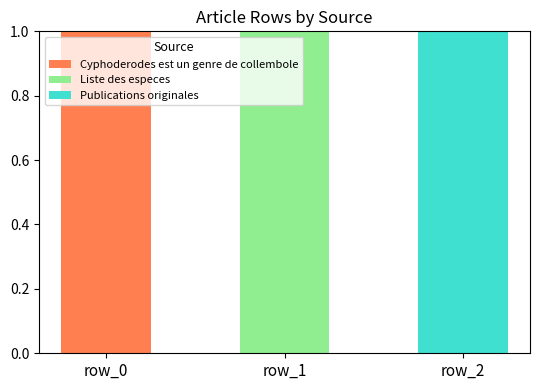

What is the highest value of the Cyphoderodes est un genre de collembole series?

1